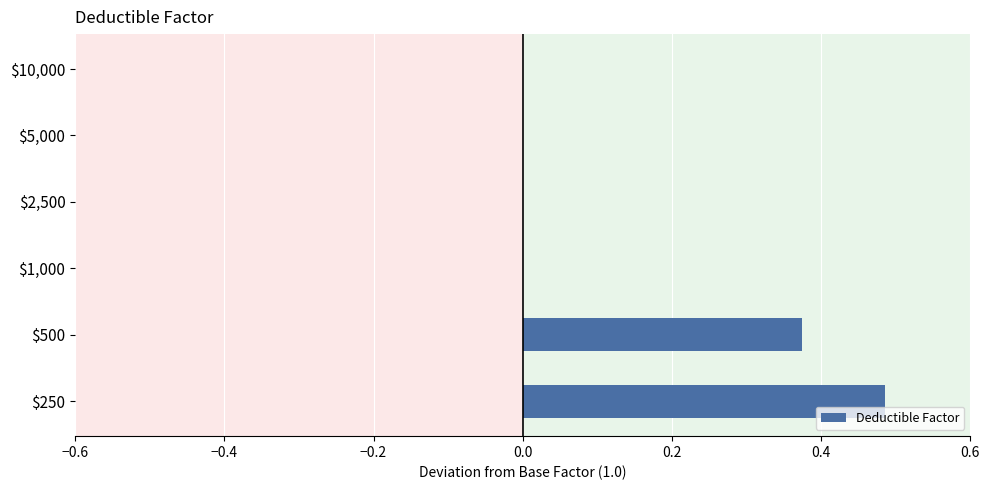

What is the average value?

0.1